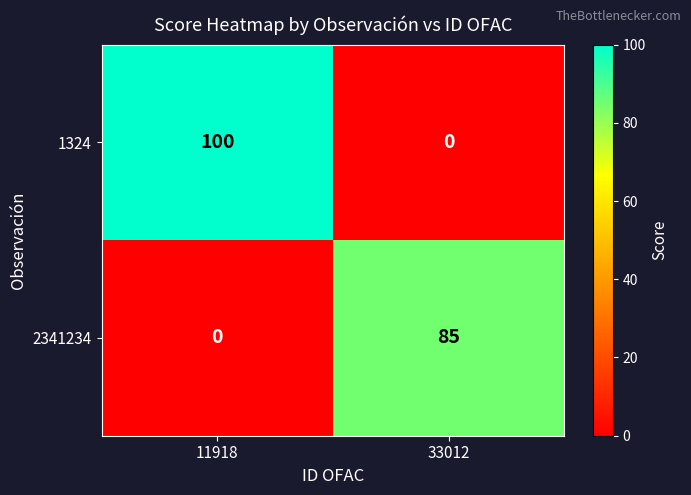

List the labels in order of 1324 value, smallest first.

33012, 11918